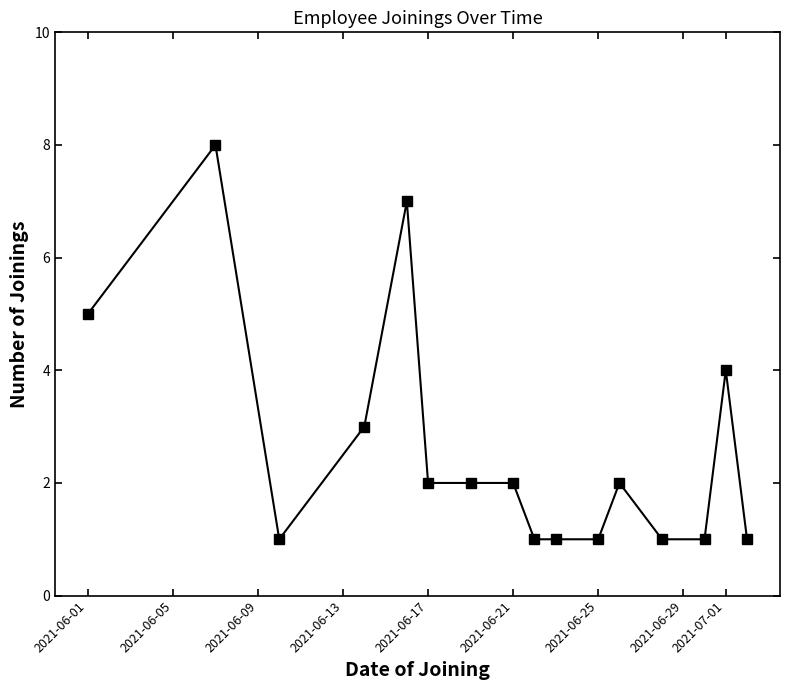

Reading right to left, extract all data points from this chart.

1	4	1	1	2	1	1	1	2	2	2	7	3	1	8	5